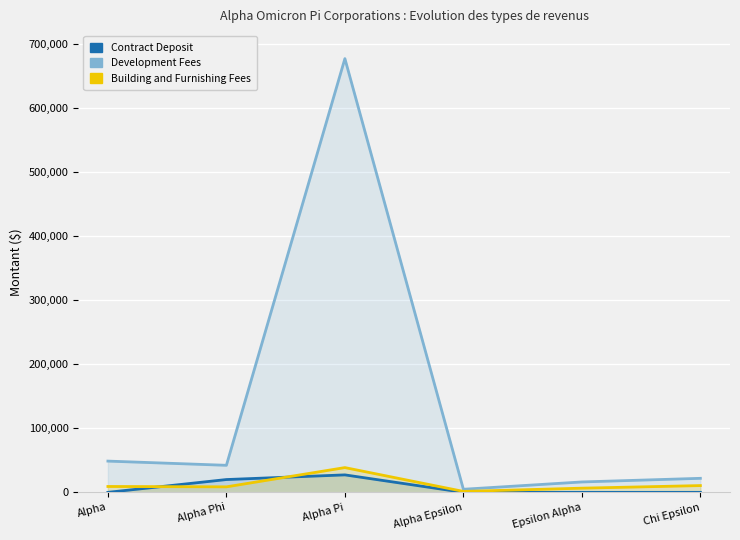

What is the difference between the maximum and minimum values in the Contract Deposit series?

27250.0